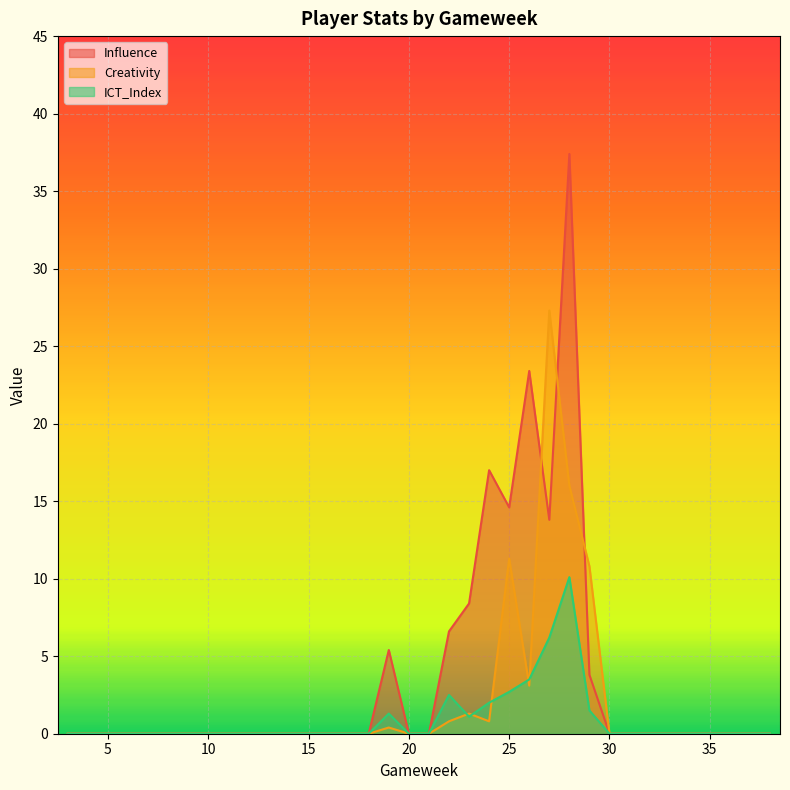

Rank the series at 35 from highest to lowest value.

Influence, Creativity, ICT_Index